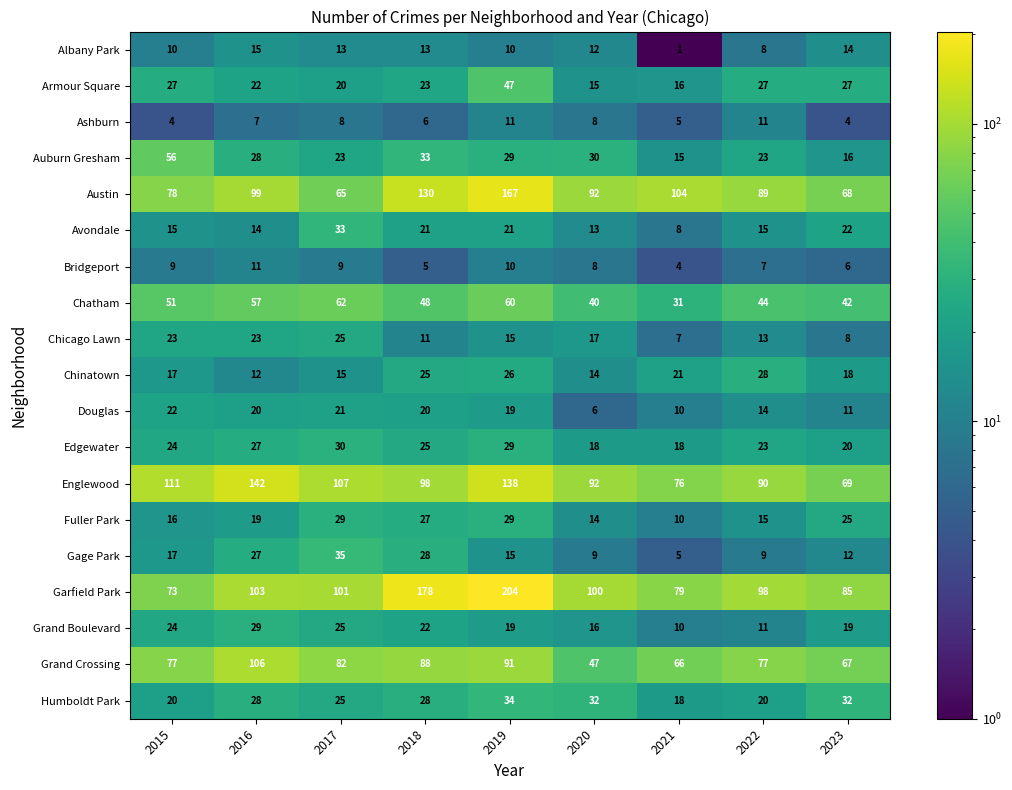

Rank the series at 2023 from highest to lowest value.

Garfield Park, Englewood, Austin, Grand Crossing, Chatham, Humboldt Park, Armour Square, Fuller Park, Avondale, Edgewater, Grand Boulevard, Chinatown, Auburn Gresham, Albany Park, Gage Park, Douglas, Chicago Lawn, Bridgeport, Ashburn